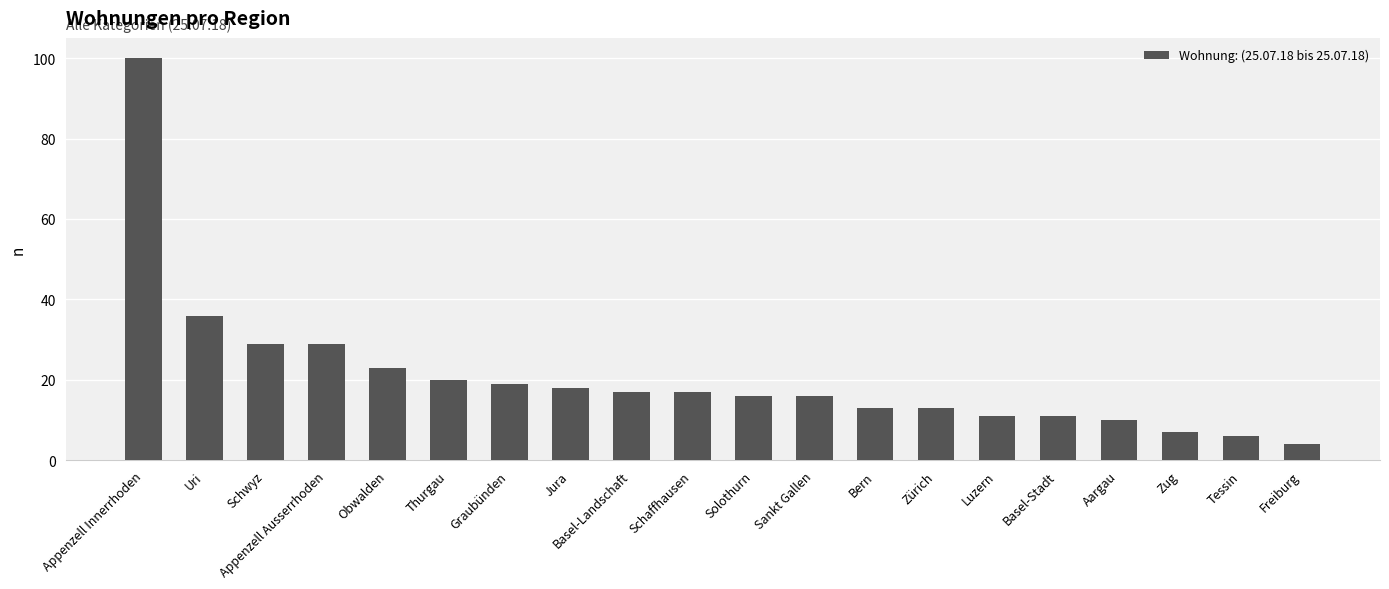

What is the sum of all values?

415